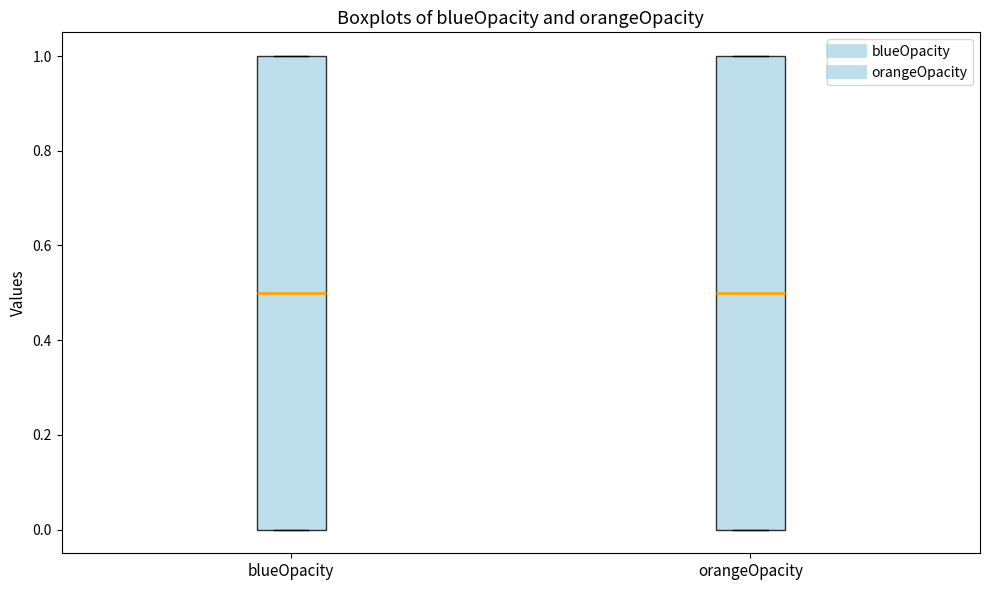

Reading left to right, transcribe this box plot: for each box, give where its median line is, the range the box spans, and where its two whiskers end, as read against the y-axis. The values are not printed on the chart, so give them approximately, as read against the axis.

blueOpacity: median 0.5, box 0.0 to 1.0, whiskers 0.0 to 1.0
orangeOpacity: median 0.5, box 0.0 to 1.0, whiskers 0.0 to 1.0